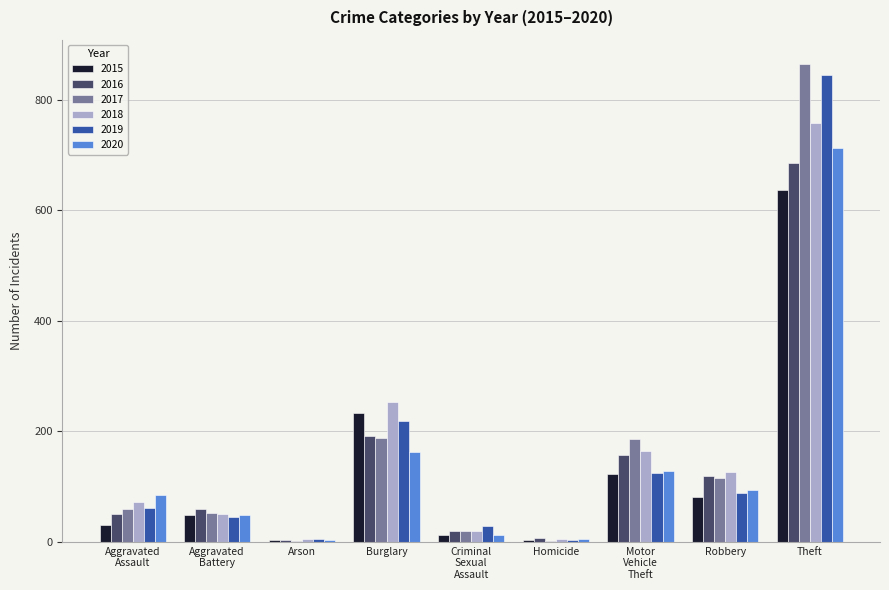

At which category does the chart reach its peak across all series?

Theft